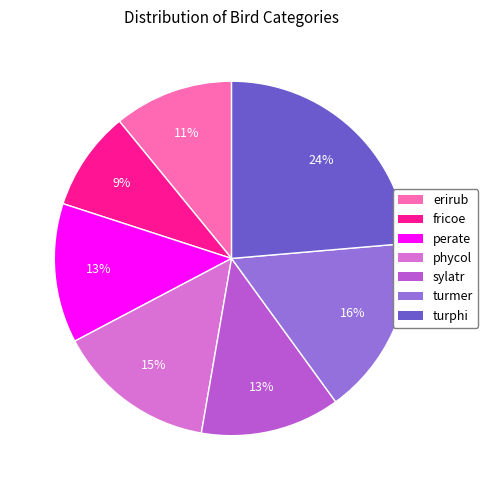

What percentage is the phycol slice, to the nearest percent?

15%